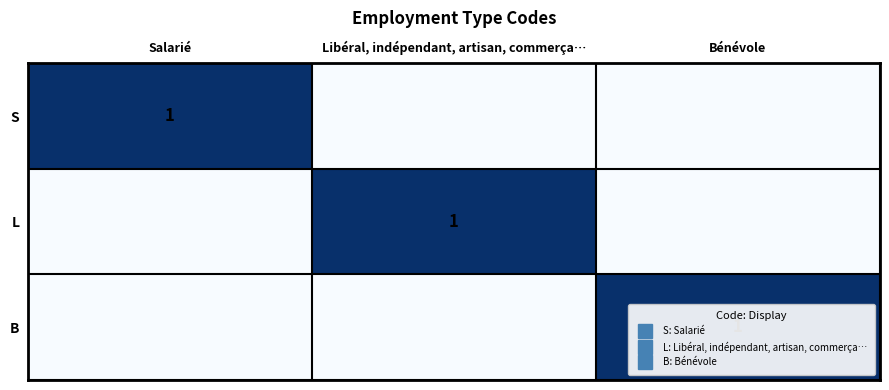

At which category is the sum across all series the highest?

Salarié